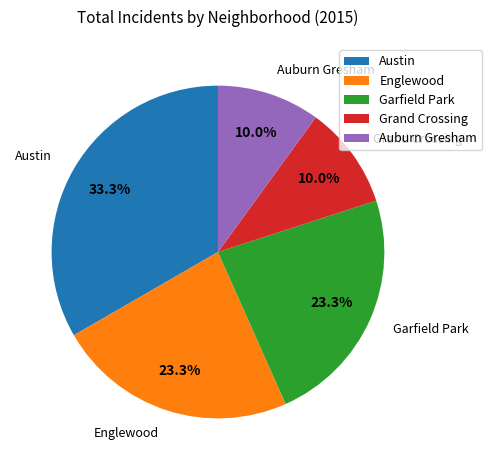

To the nearest percent, what is the difference between the largest and smallest slice percentages?

23%